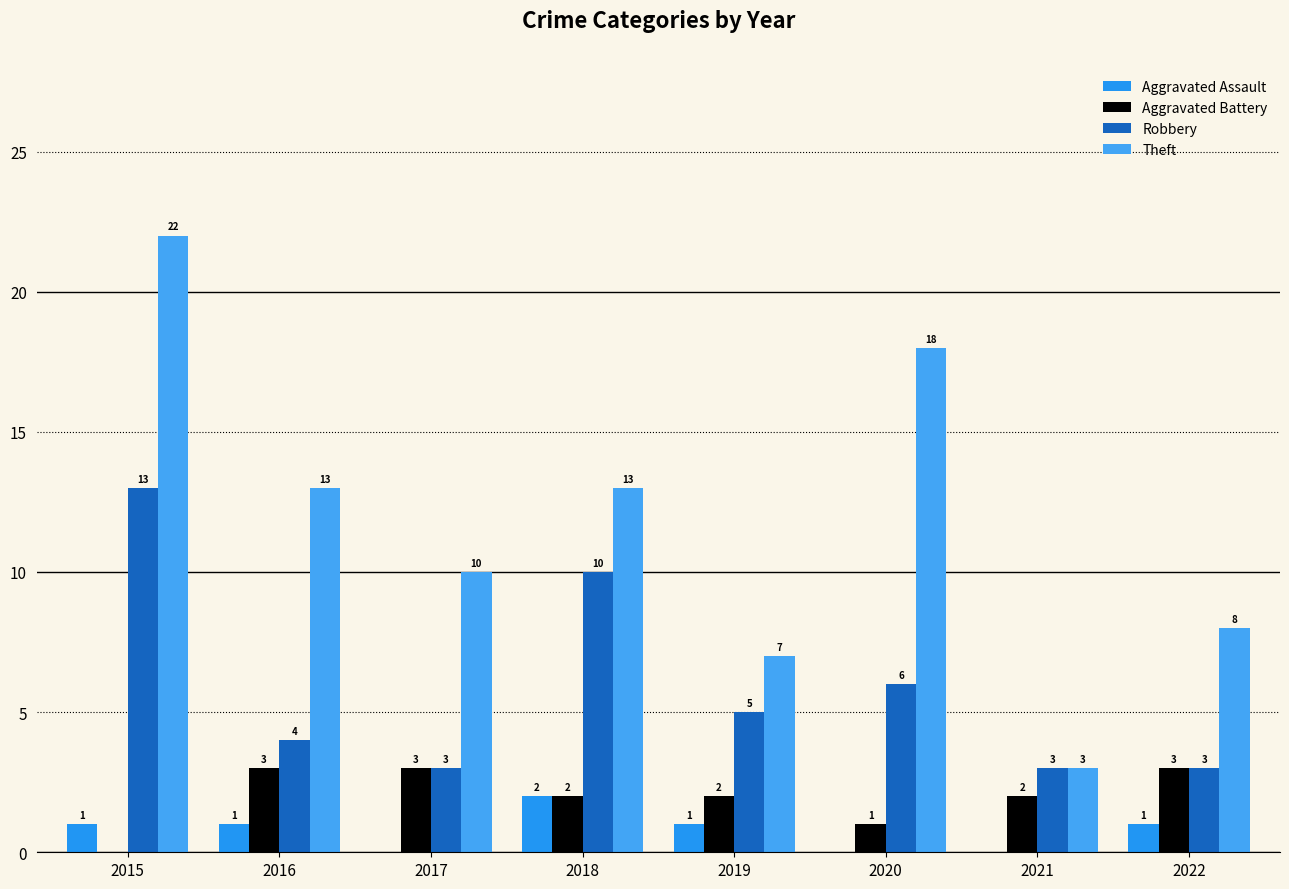

Which series has the largest range (max minus min)?

Theft